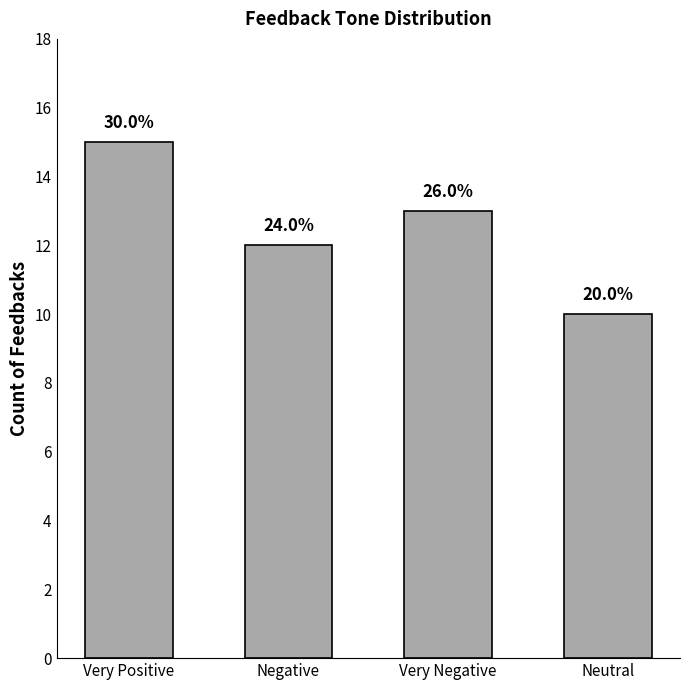

What is the approximate value at Very Negative?

13